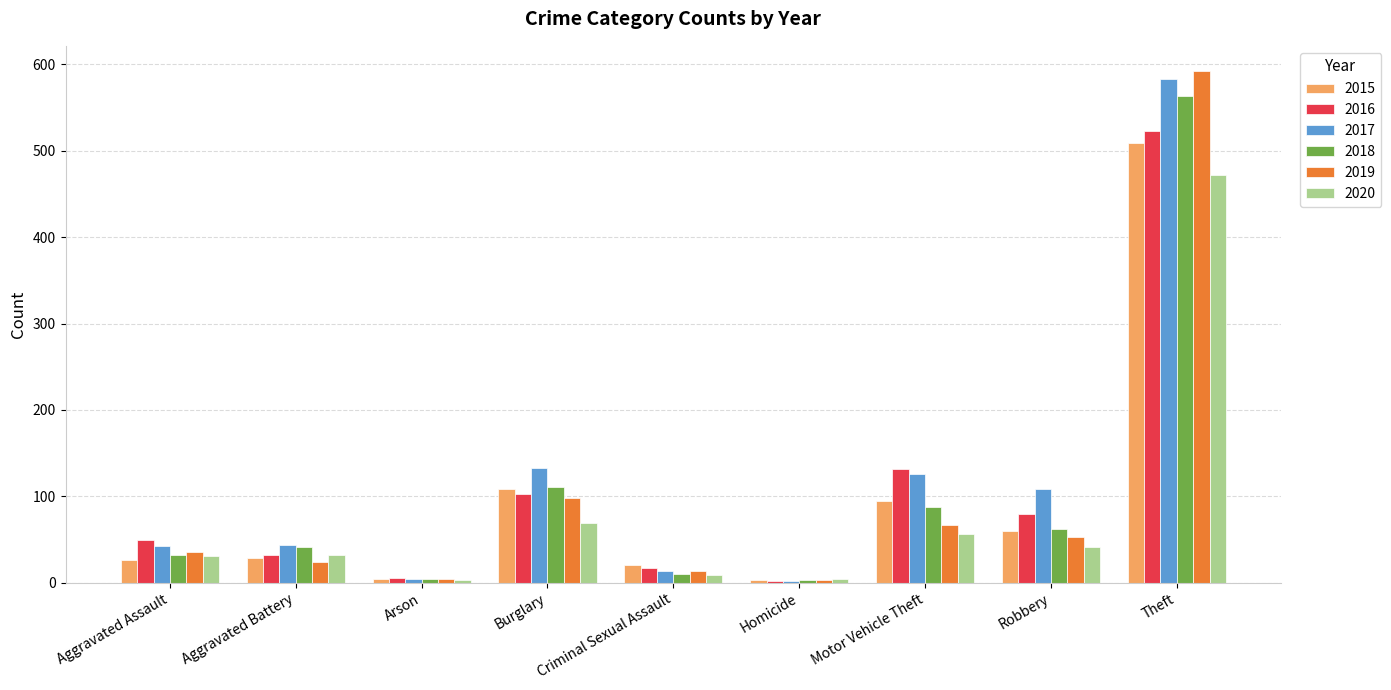

What is the minimum value shown in the chart?

2